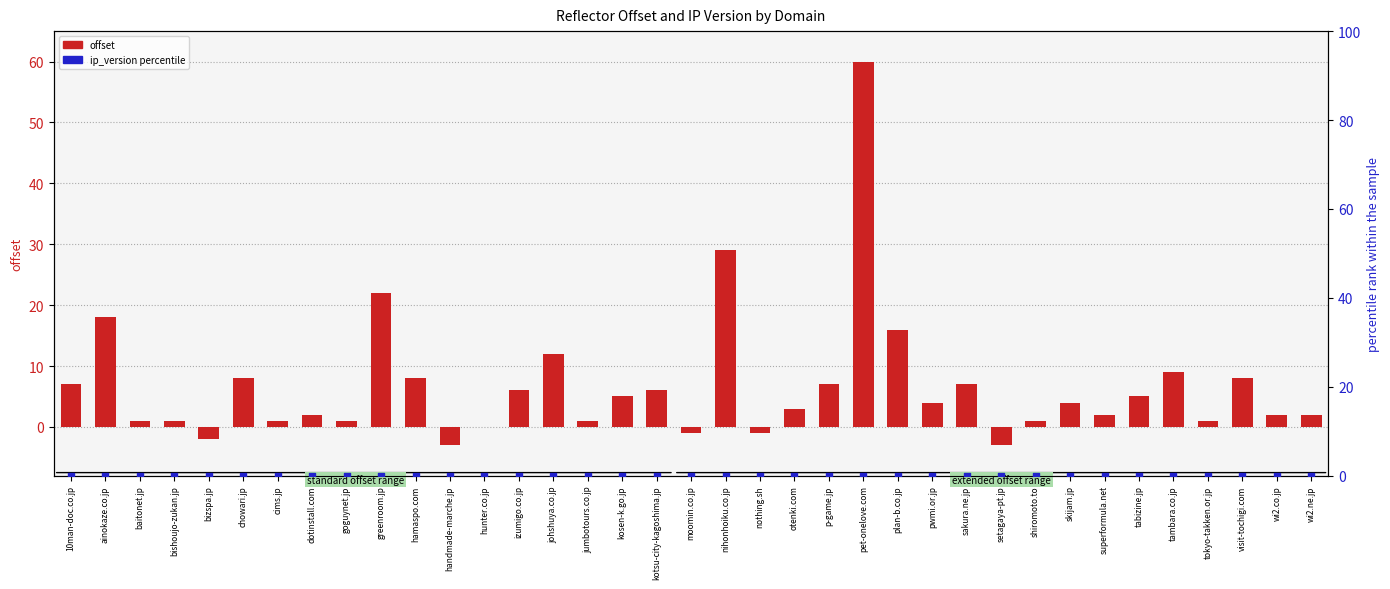

Which series contains the highest Y value?

offset